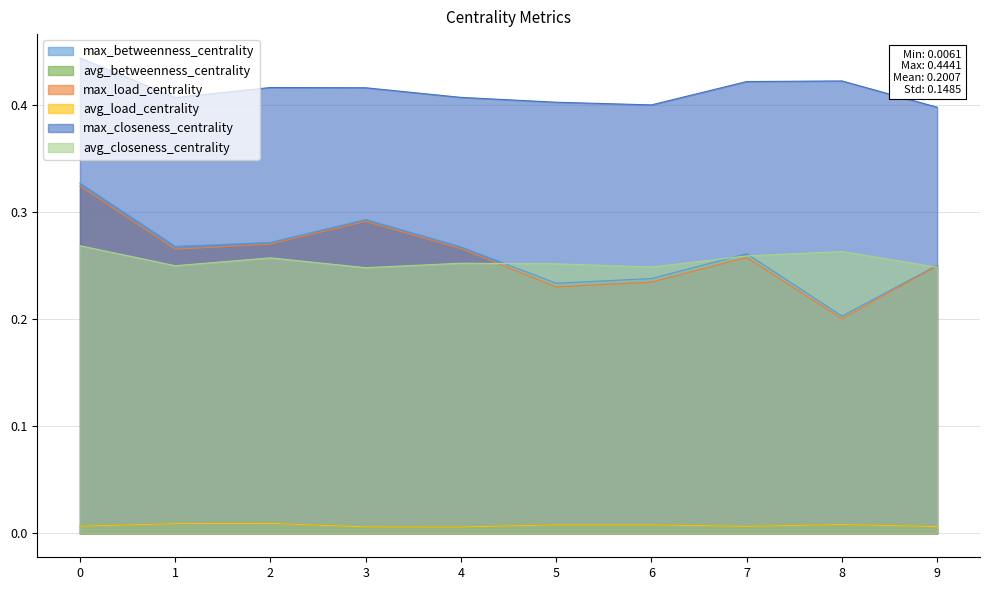

Reading left to right, transcribe all the data shown in this chart.

max_betweenness_centrality: 0=0.3	1=0.3	2=0.3	3=0.3	4=0.3	5=0.2	6=0.2	7=0.3	8=0.2	9=0.3
avg_betweenness_centrality: 0=0.0	1=0.0	2=0.0	3=0.0	4=0.0	5=0.0	6=0.0	7=0.0	8=0.0	9=0.0
max_load_centrality: 0=0.3	1=0.3	2=0.3	3=0.3	4=0.3	5=0.2	6=0.2	7=0.3	8=0.2	9=0.2
avg_load_centrality: 0=0.0	1=0.0	2=0.0	3=0.0	4=0.0	5=0.0	6=0.0	7=0.0	8=0.0	9=0.0
max_closeness_centrality: 0=0.4	1=0.4	2=0.4	3=0.4	4=0.4	5=0.4	6=0.4	7=0.4	8=0.4	9=0.4
avg_closeness_centrality: 0=0.3	1=0.3	2=0.3	3=0.2	4=0.3	5=0.3	6=0.2	7=0.3	8=0.3	9=0.2